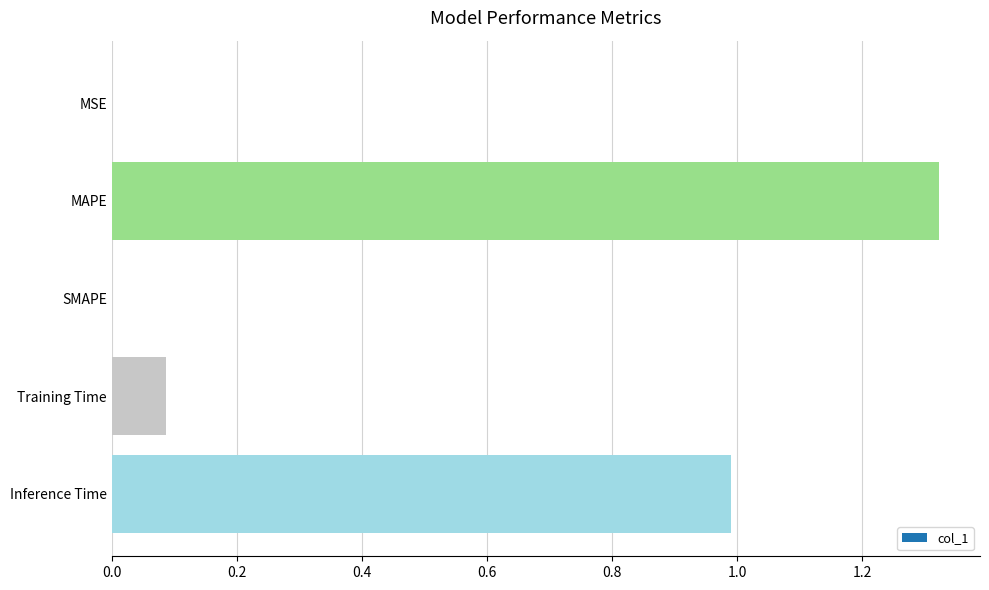

How many data points does each series have?

5